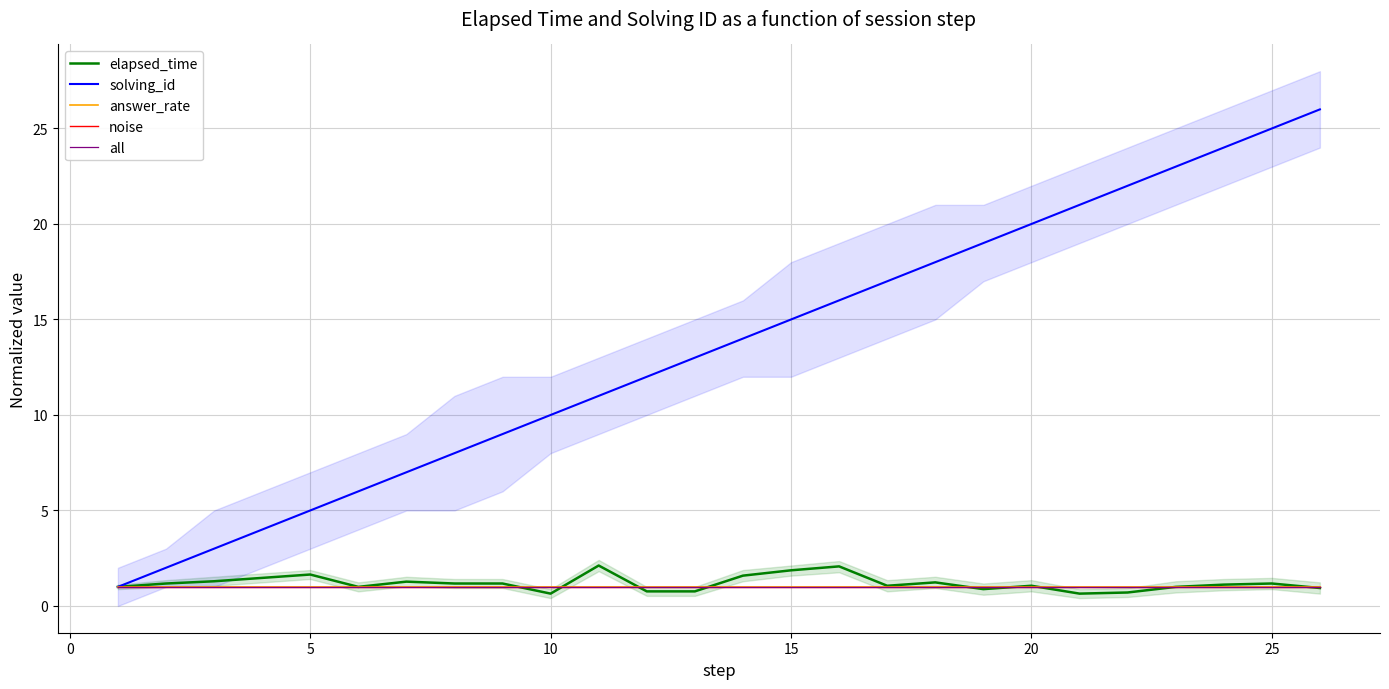

What is the highest value of the all series?

1.0